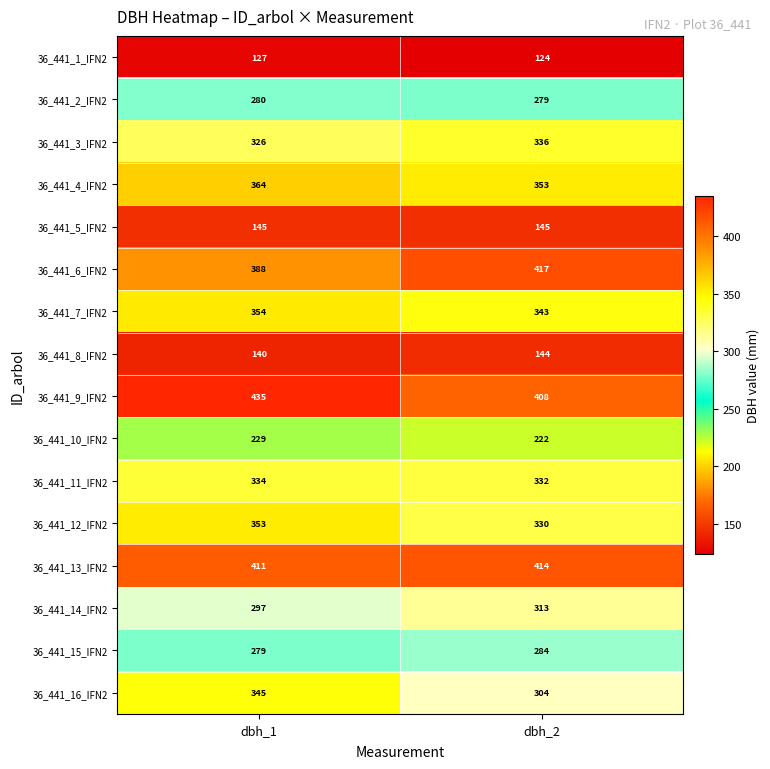

Which category has the lowest value across all series?

dbh_2